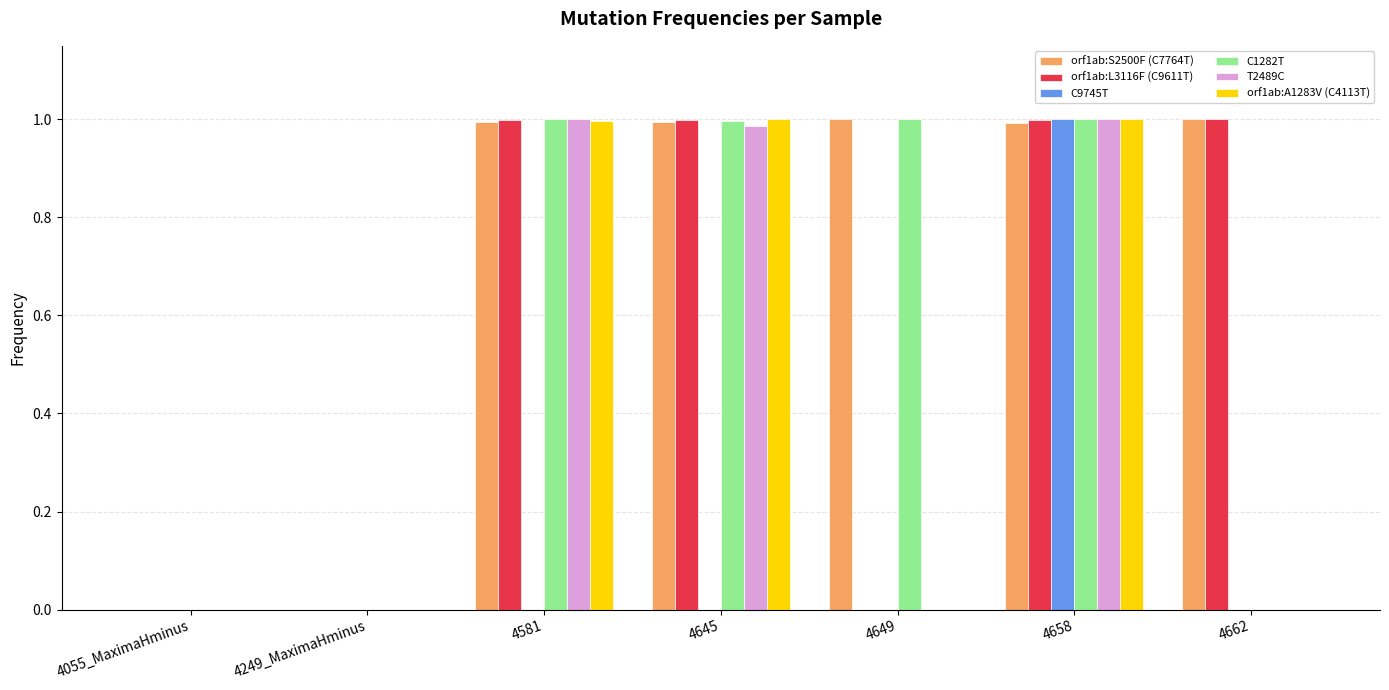

Which series changed the most between 4581 and 4658?

C9745T